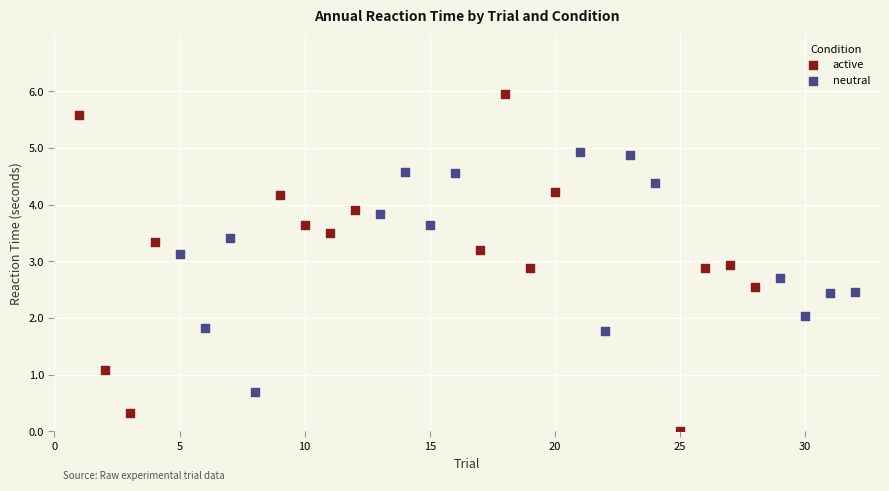

Which series reaches the maximum Y coordinate?

active